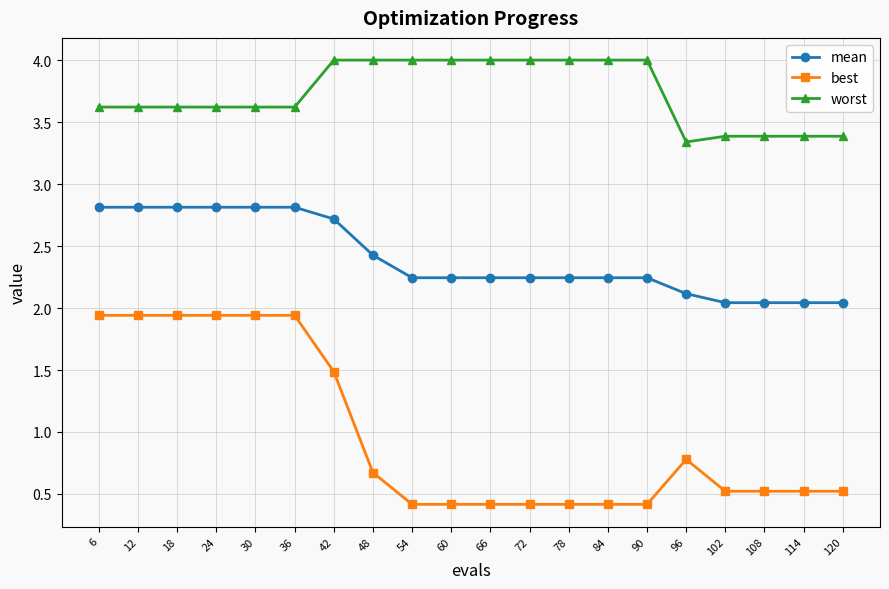

Rank the series by their maximum value, from highest to lowest.

worst, mean, best